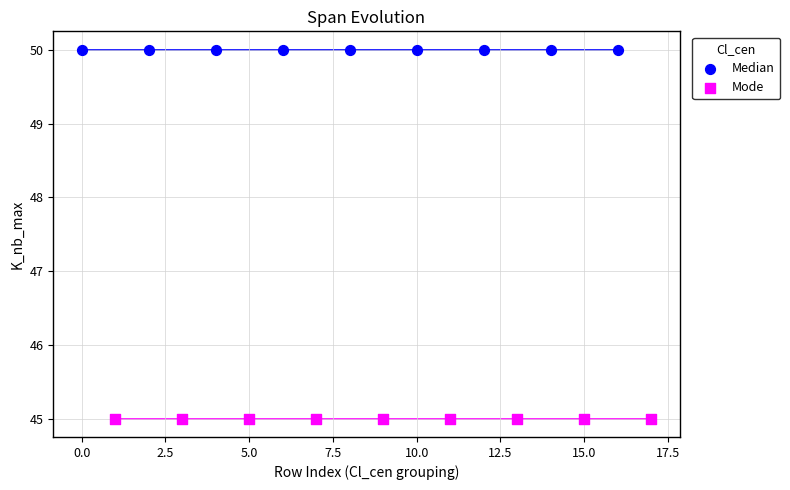

Which series reaches the maximum Y coordinate?

Median